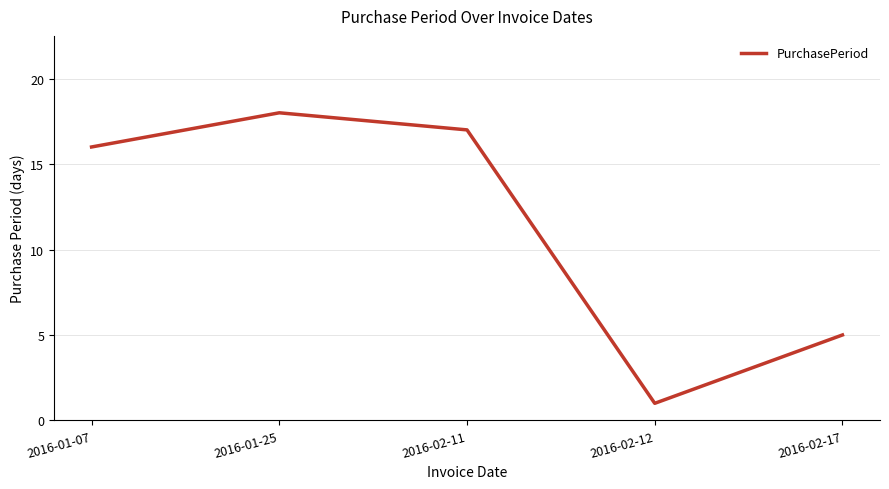

Which category has the highest value across all series?

2016-01-25